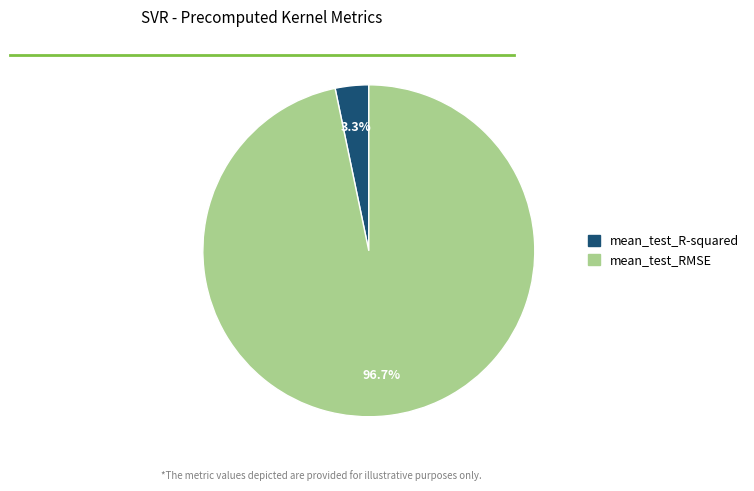

Which slice is the smallest?

mean_test_R-squared